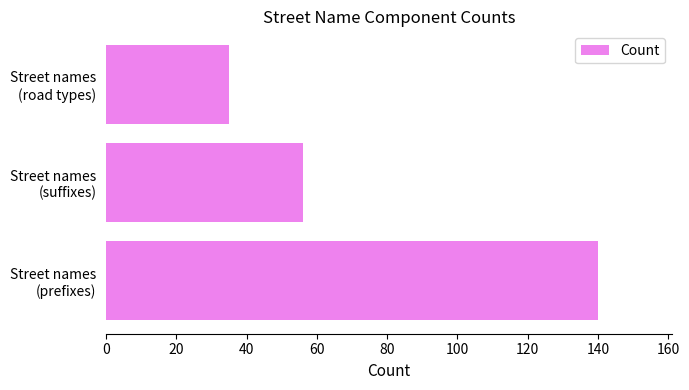

How many data points does each series have?

3